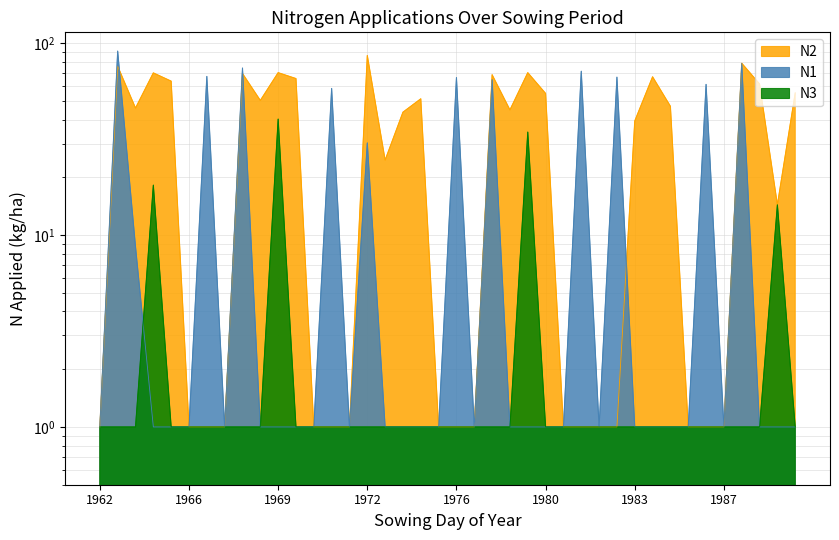

The N2 series shows 0.7 at 14. True or false?

False